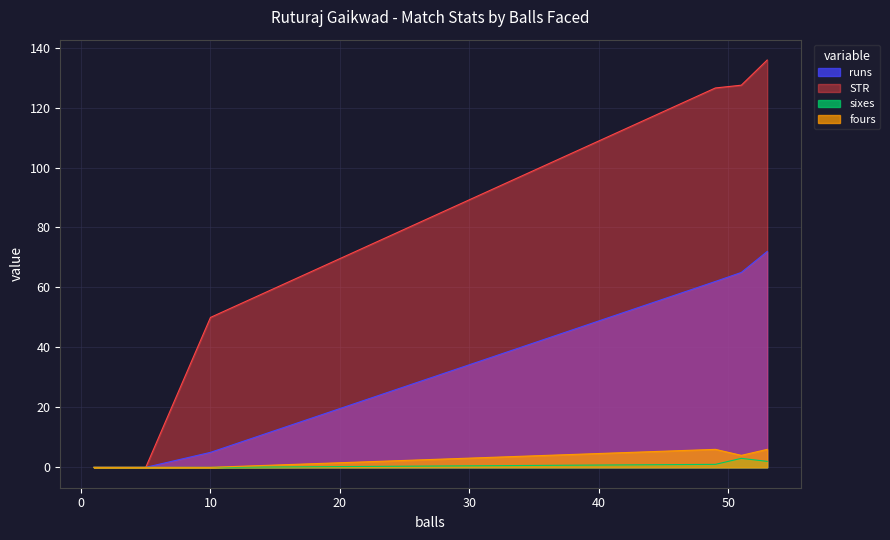

At which label is sixes closest to 1?

49